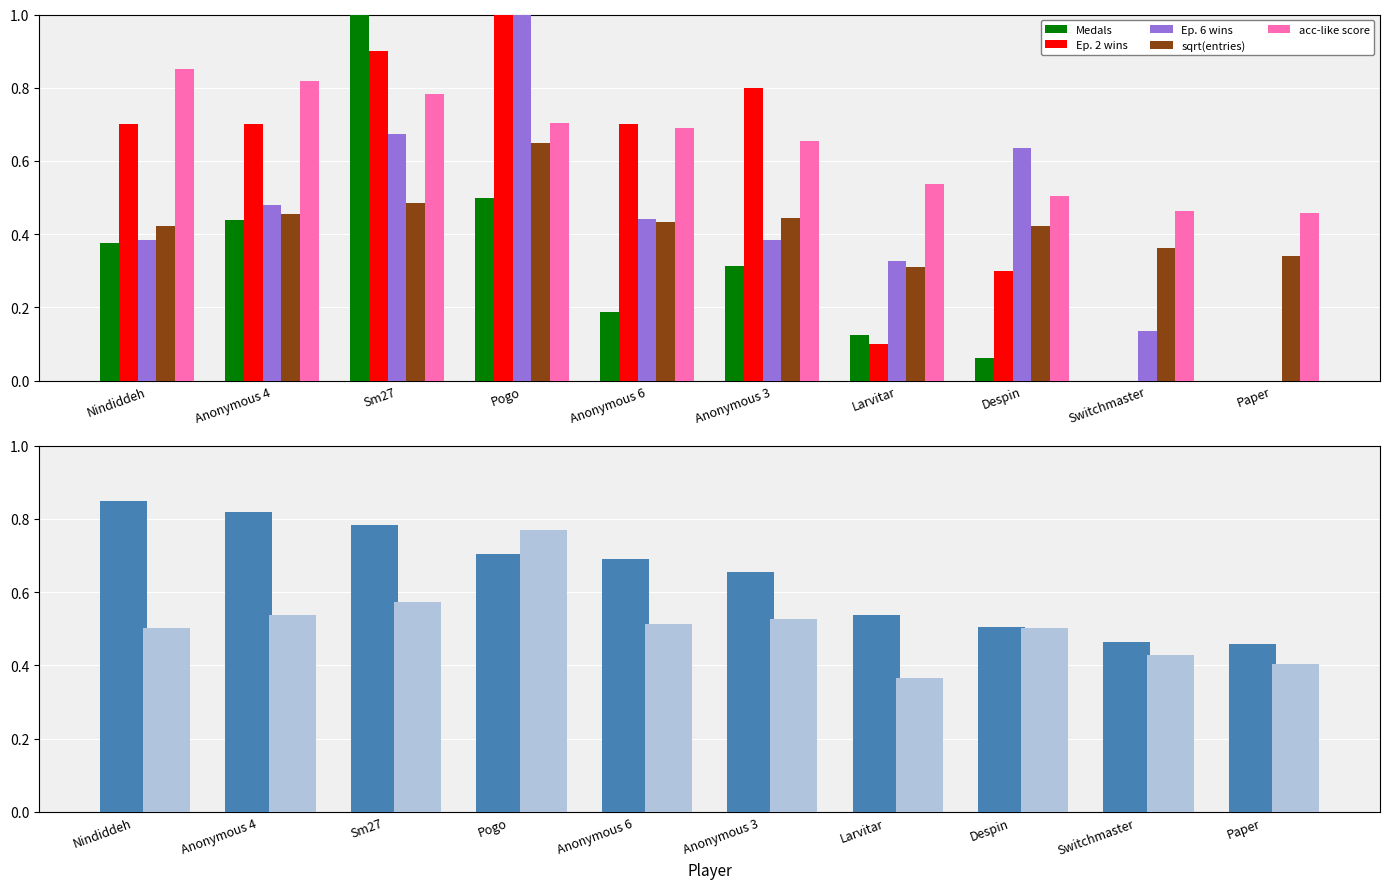

What is the highest value of the Ep. 2 wins series?

1.0